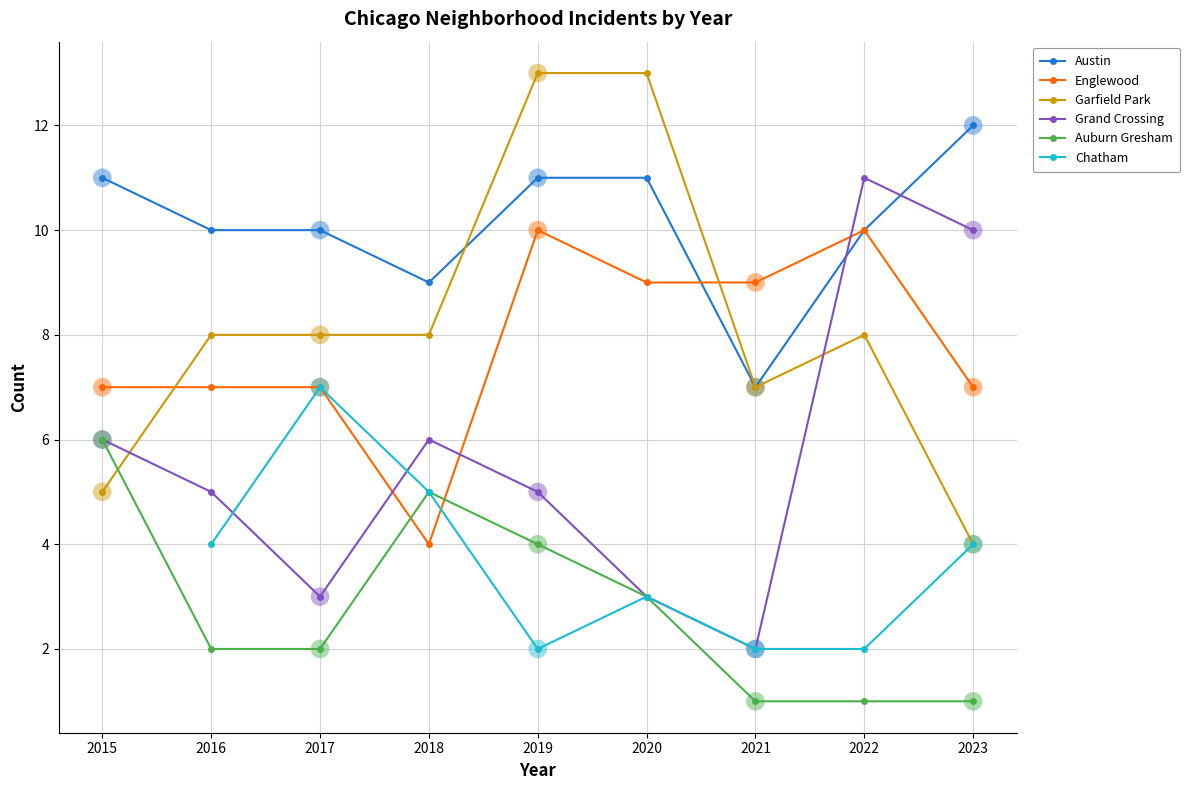

What are all the series names shown in the legend?

Austin, Englewood, Garfield Park, Grand Crossing, Auburn Gresham, Chatham